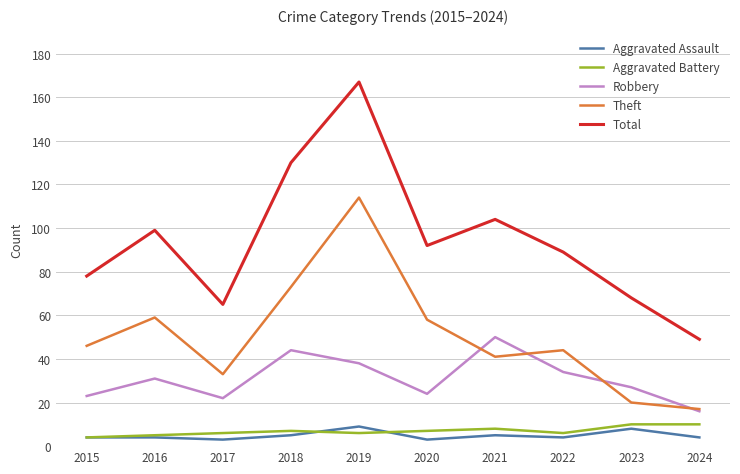

What is the highest value of the Robbery series?

50